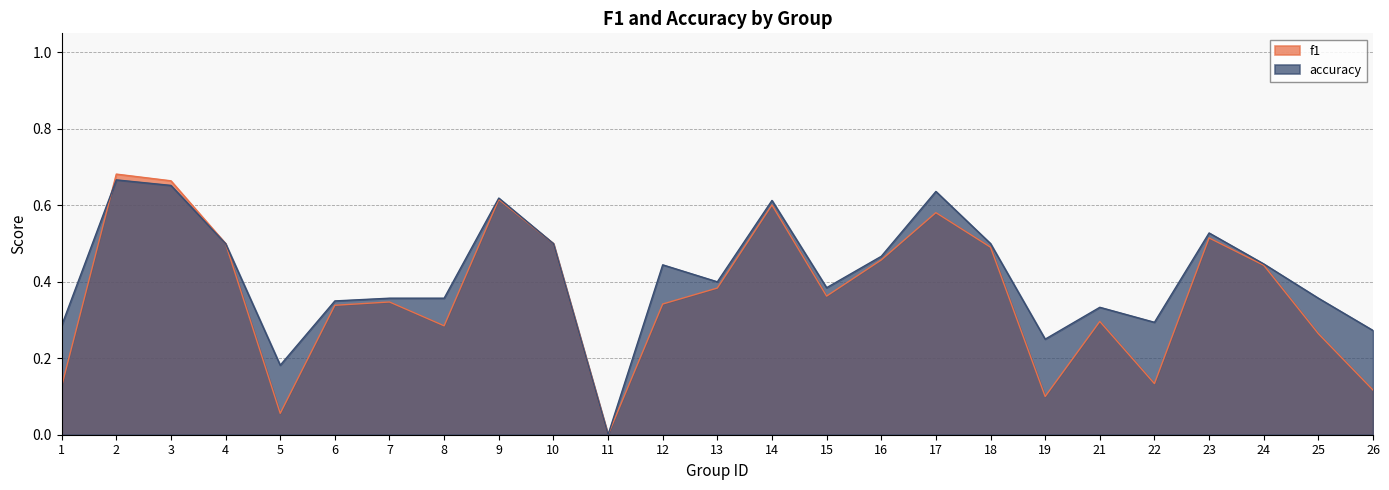

Rank the series by their average value, from highest to lowest.

accuracy, f1